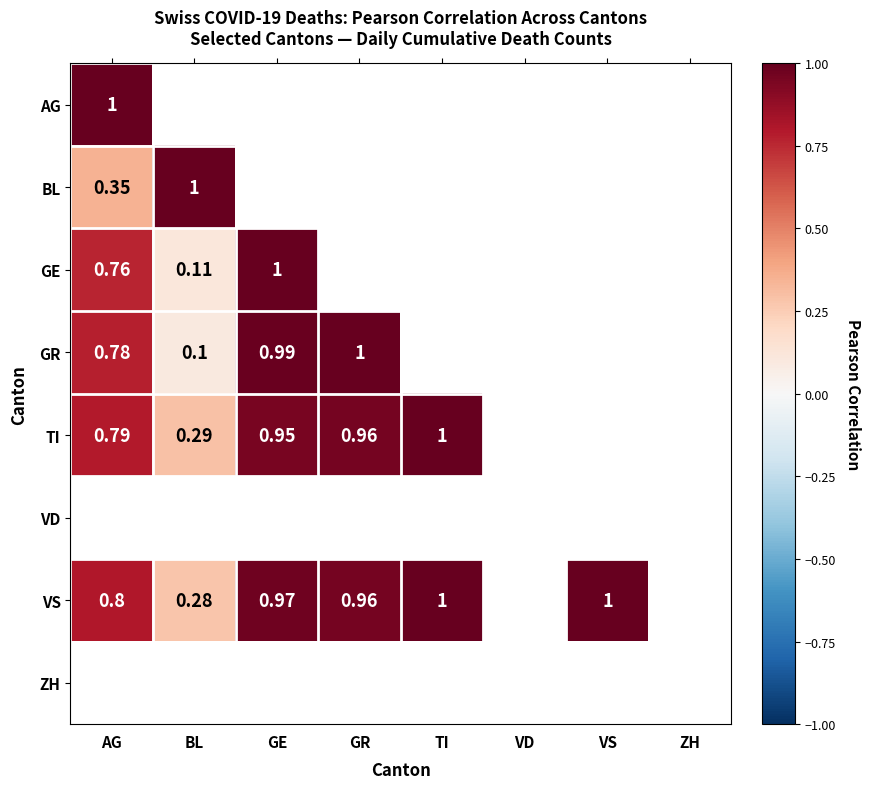

At which category does the chart reach its minimum across all series?

BL